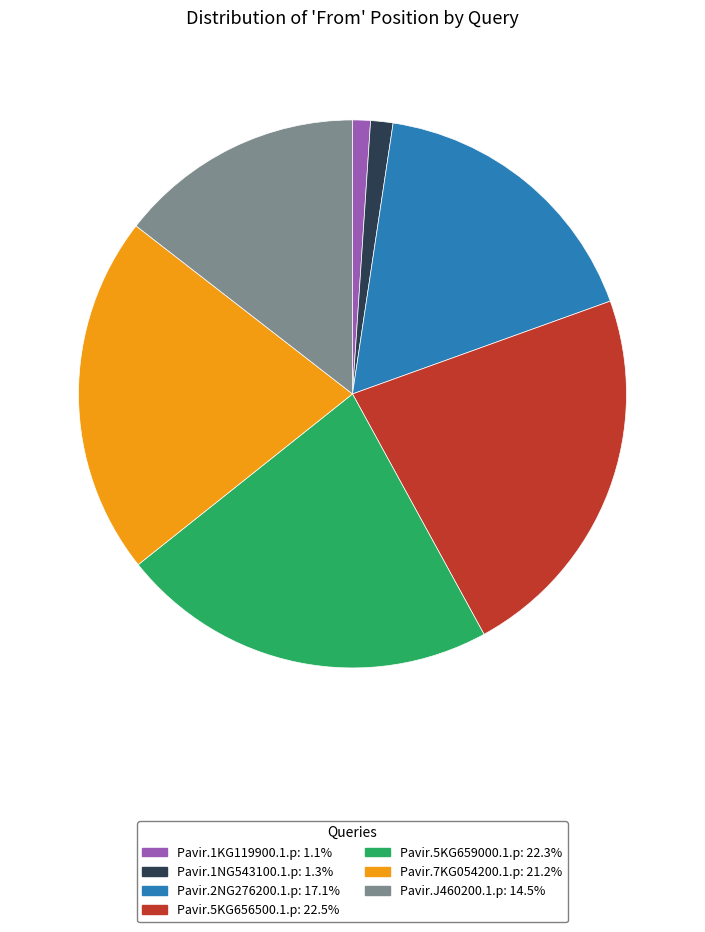

Is there any slice that represents more than half of the pie?

No